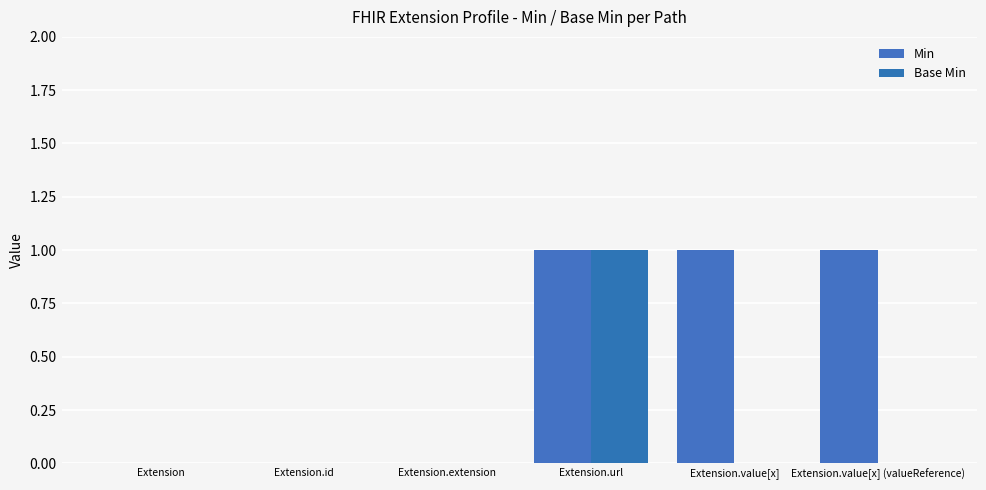

How many data points does each series have?

6